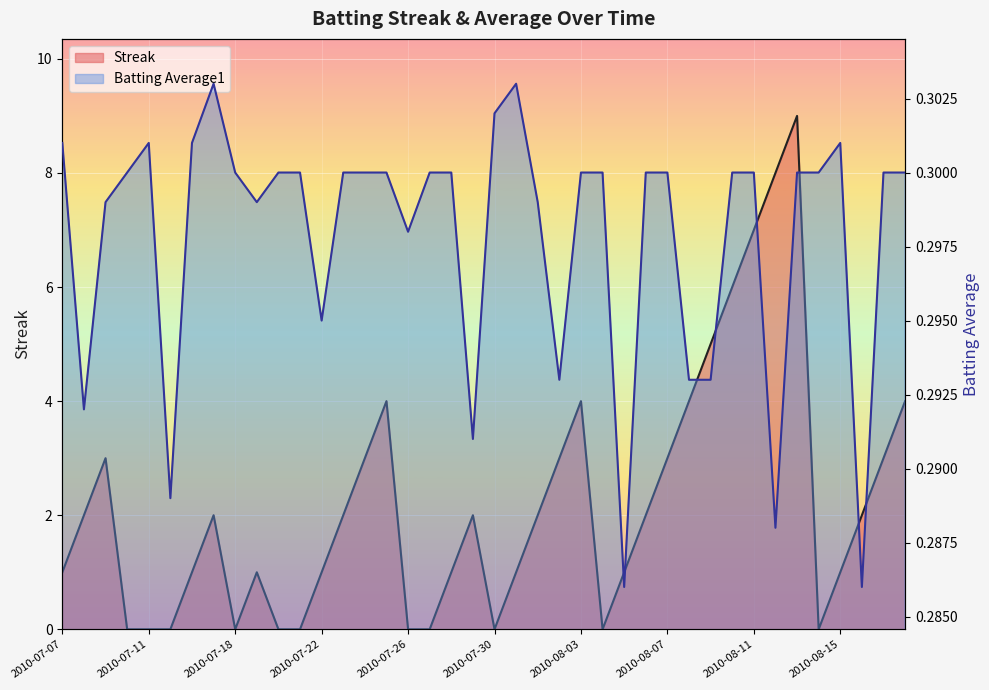

What is the average value of the Streak series?

2.2